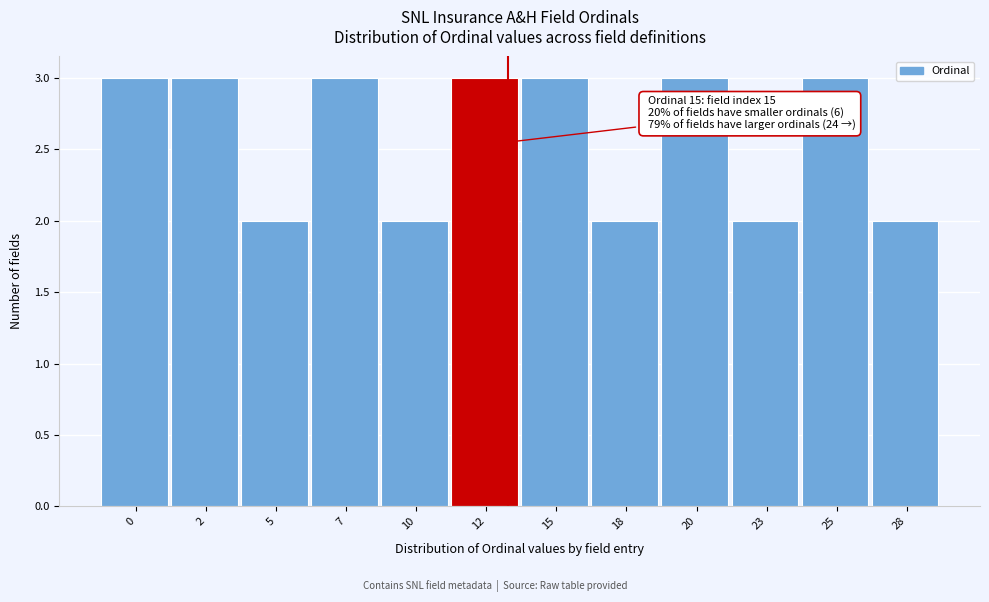

Reading left to right, transcribe all the data shown in this chart.

0=3	2=3	5=2	7=3	10=2	12=3	15=3	18=2	20=3	23=2	25=3	28=2